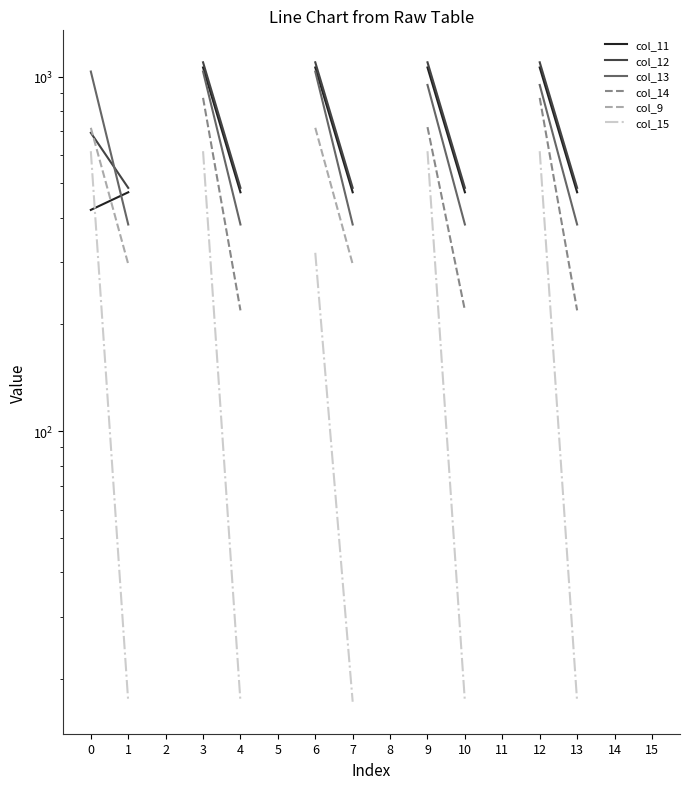

What are all the series names shown in the legend?

col_11, col_12, col_13, col_14, col_9, col_15